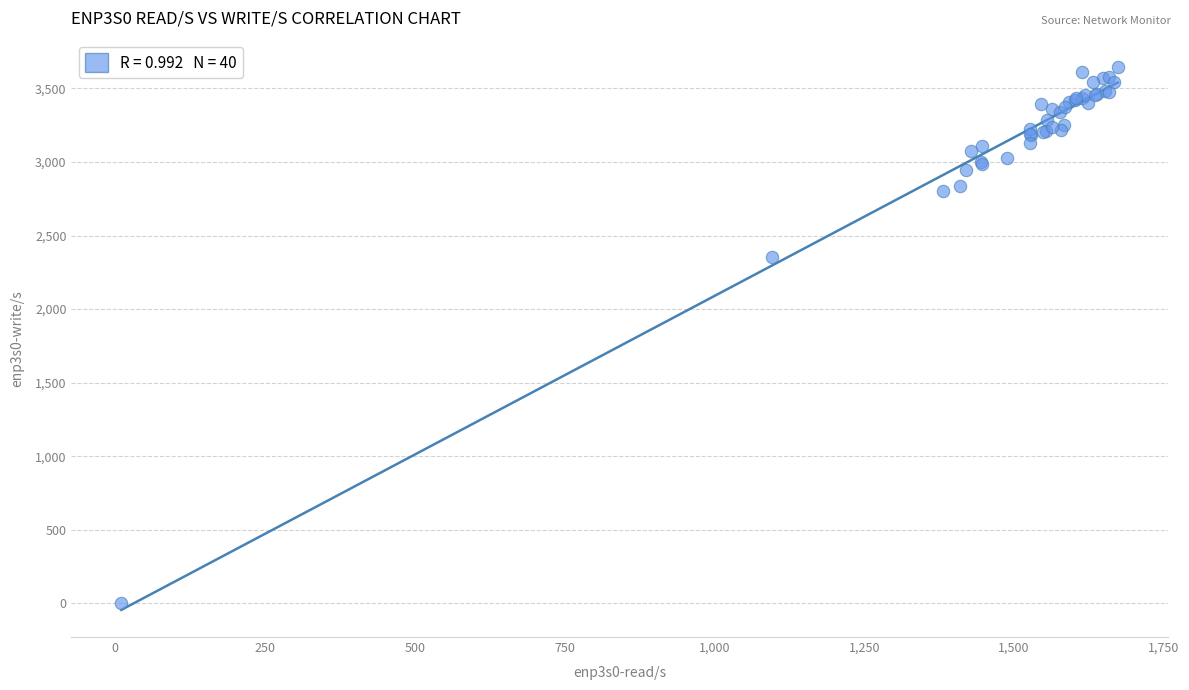

What Y value in the scatter plot is closest to 1824?

2354.7